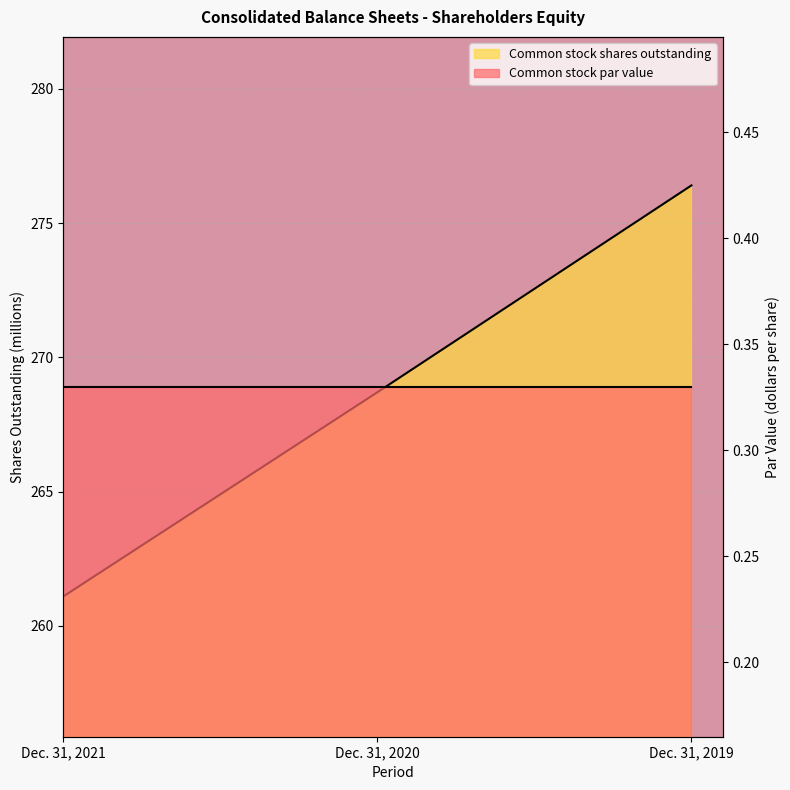

What is the greatest value displayed?

276.4